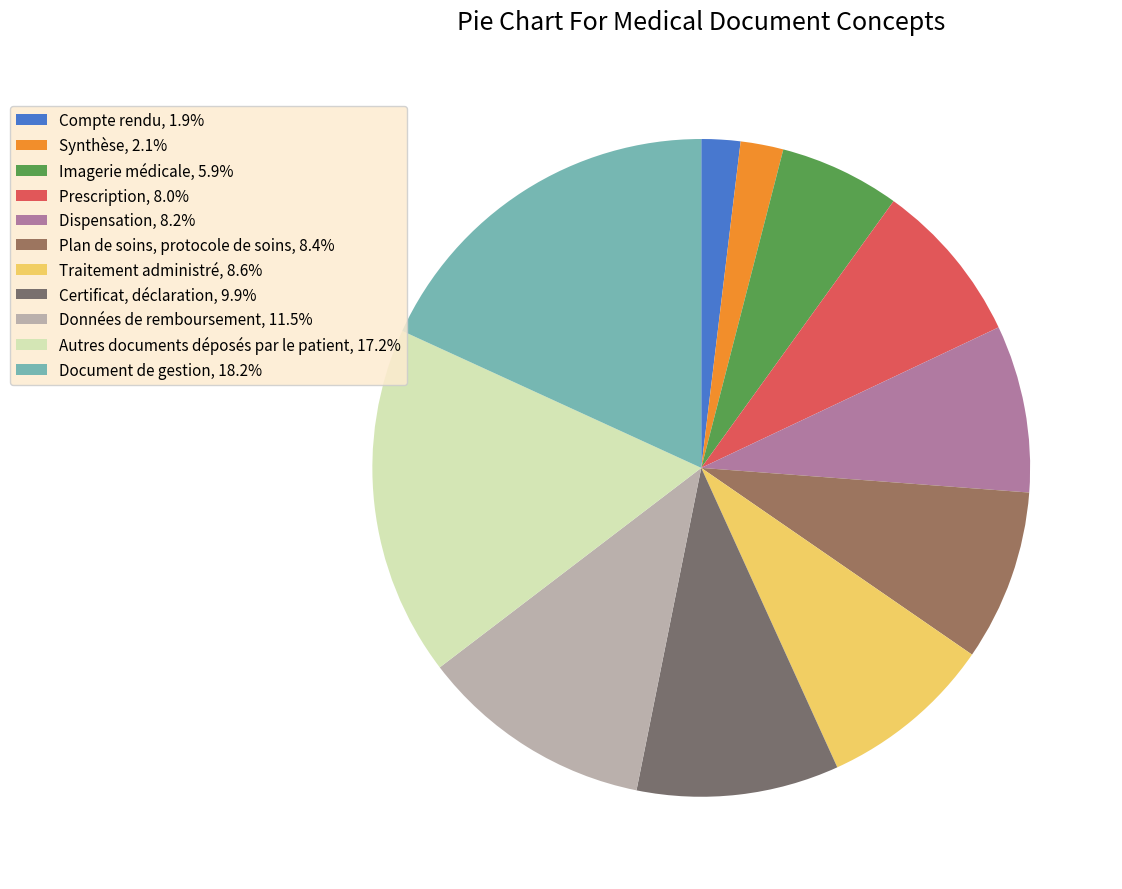

Count the number of slices in the pie.

11